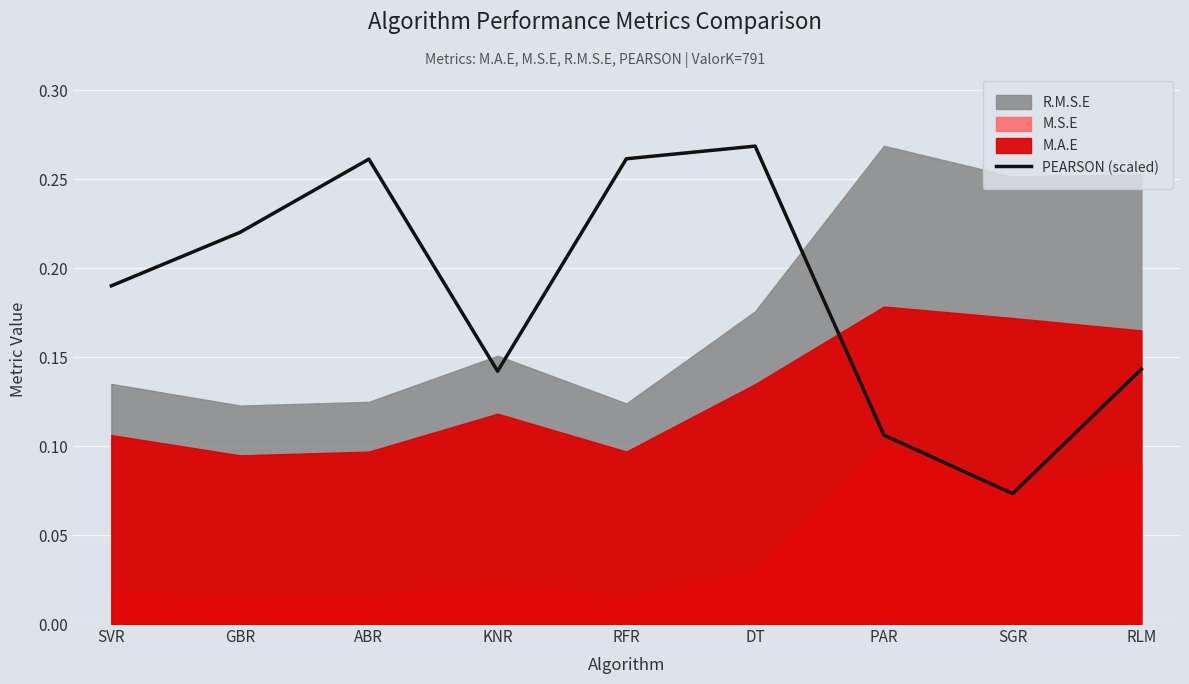

Is it true that PEARSON (scaled) equals 0.2 at KNR?

False